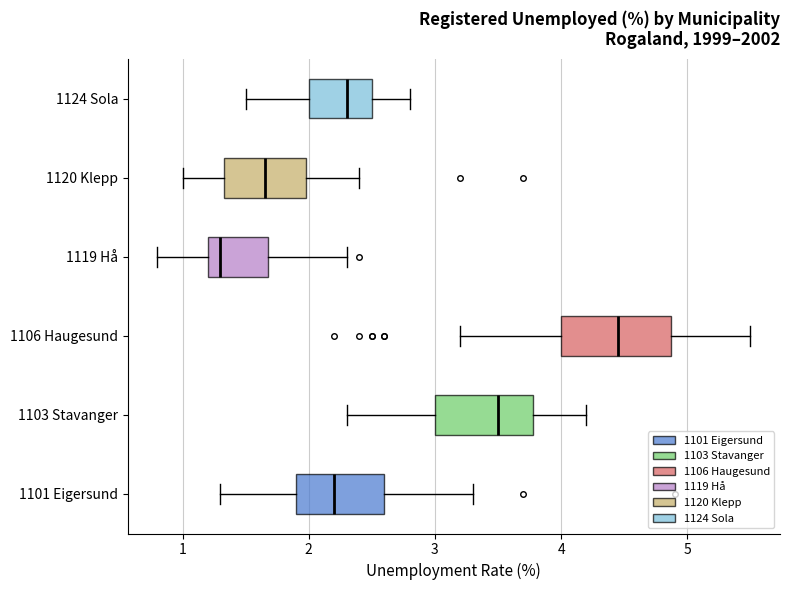

Comparing the boxes themselves (not the whiskers), which one is the widest?

1106 Haugesund